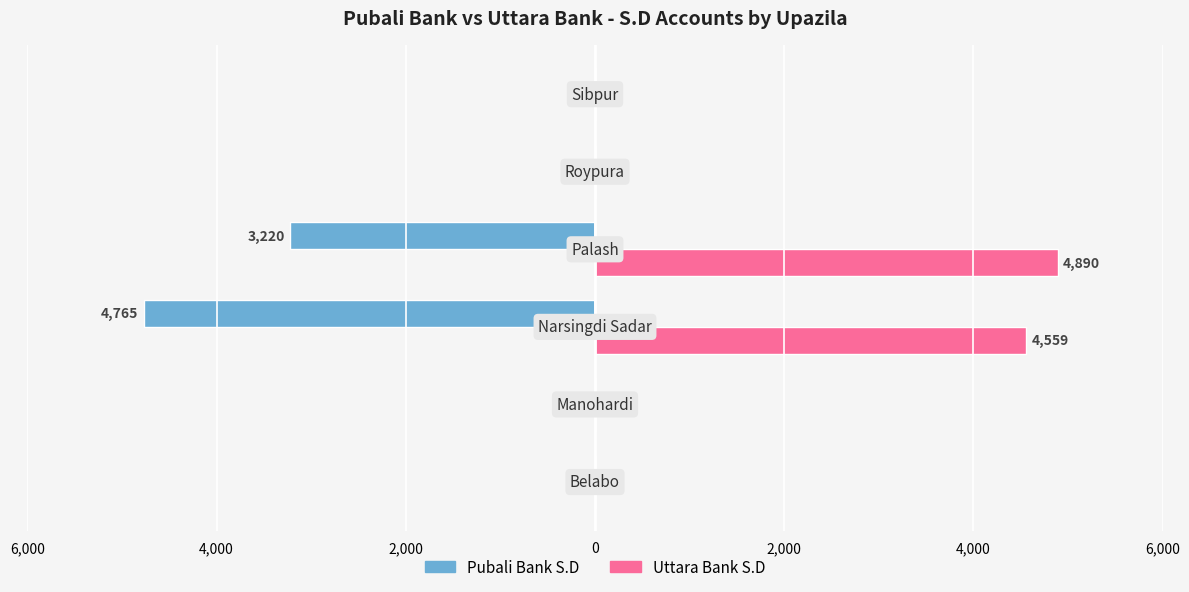

What are all the series names shown in the legend?

Pubali Bank S.D, Uttara Bank S.D